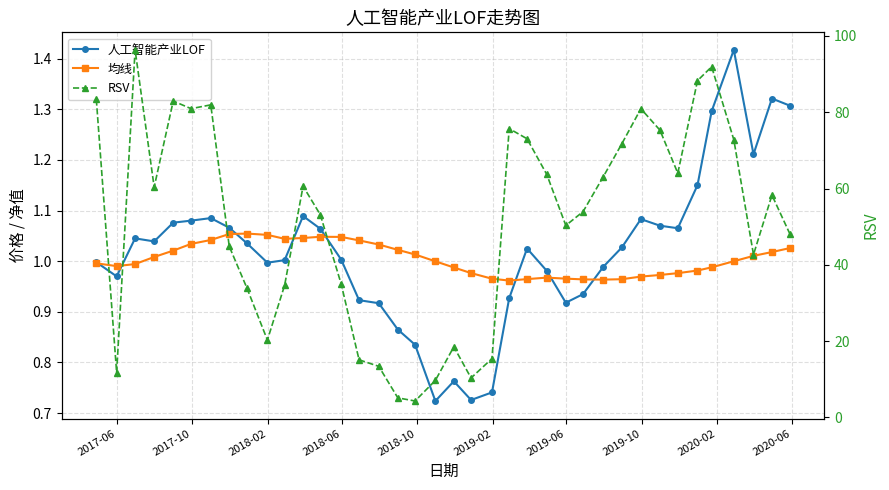

What is the average value of the 人工智能产业LOF series?

1.0